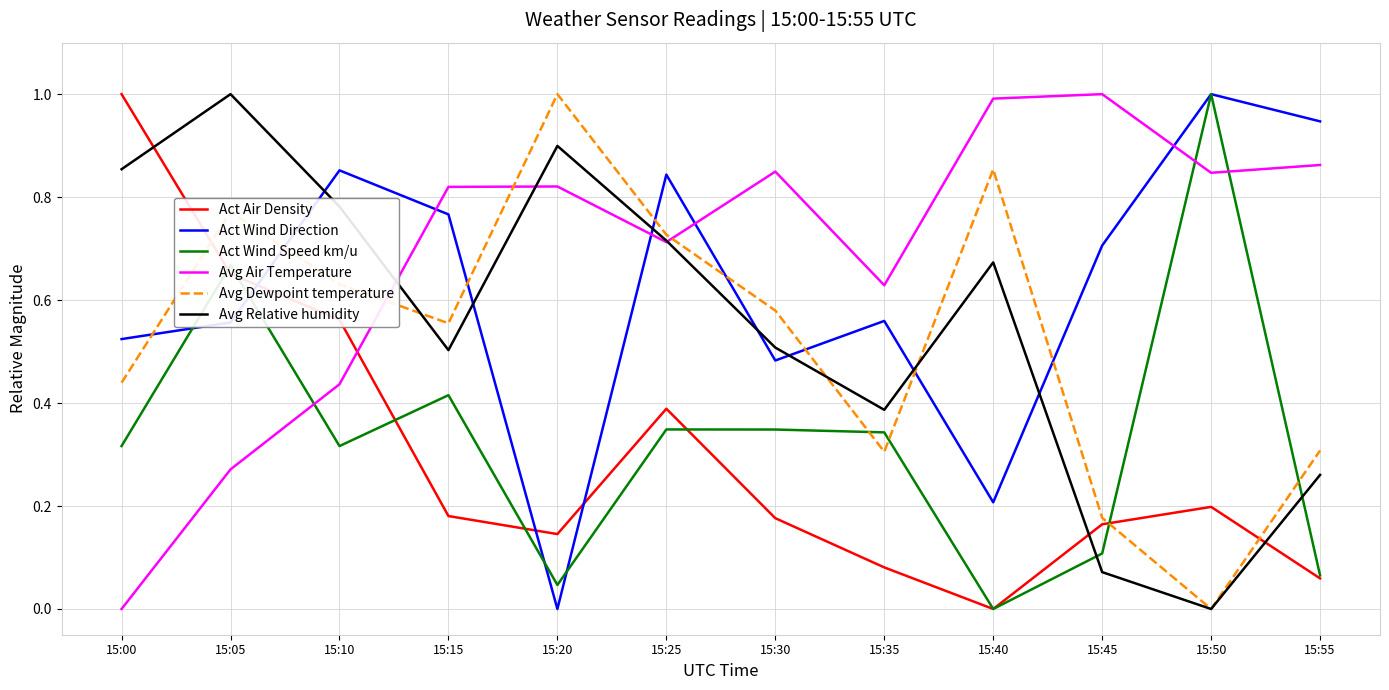

Does the chart have visible grid lines?

Yes